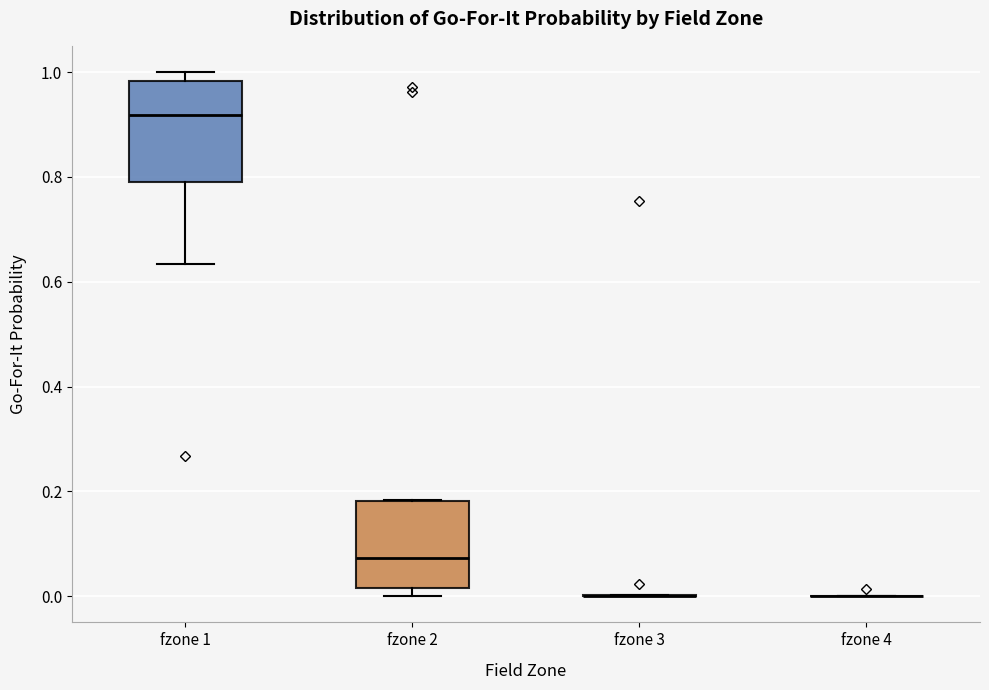

Reading left to right, transcribe this box plot: for each box, give where its median line is, the range the box spans, and where its two whiskers end, as read against the y-axis. The values are not printed on the chart, so give them approximately, as read against the axis.

fzone 1: median 0.92, box 0.80 to 0.98, whiskers 0.64 to 1.00
fzone 2: median 0.08, box 0.02 to 0.18, whiskers 0.00 to 0.18
fzone 3: box collapsed to a line at 0.00, whiskers 0.00 to 0.00
fzone 4: box collapsed to a line at 0.00, whiskers 0.00 to 0.00